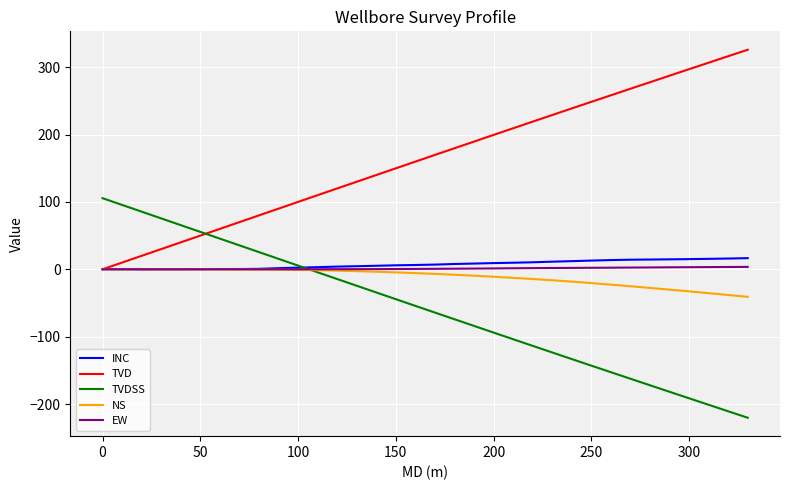

What is the smallest value displayed?

-220.3